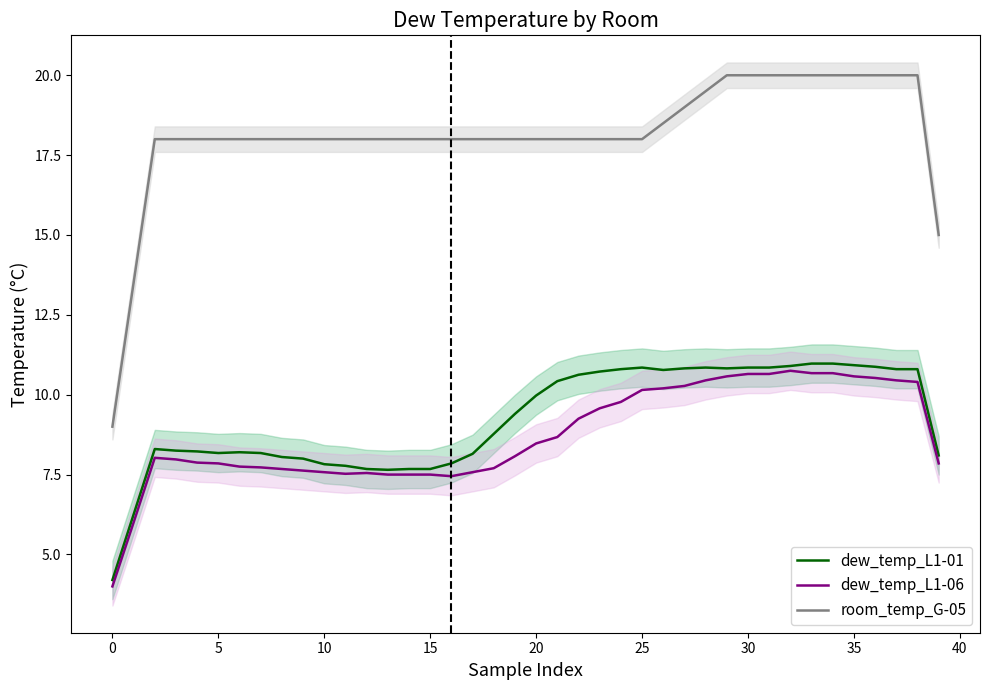

True or false: dew_temp_L1-06 and room_temp_G-05 cross at least once.

False